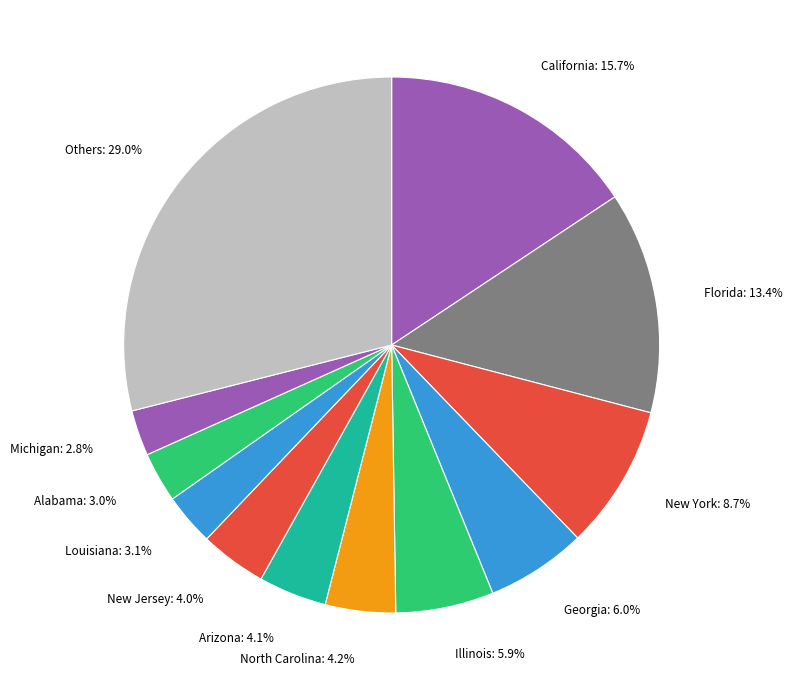

Which slice is the largest?

Others: 29.0%